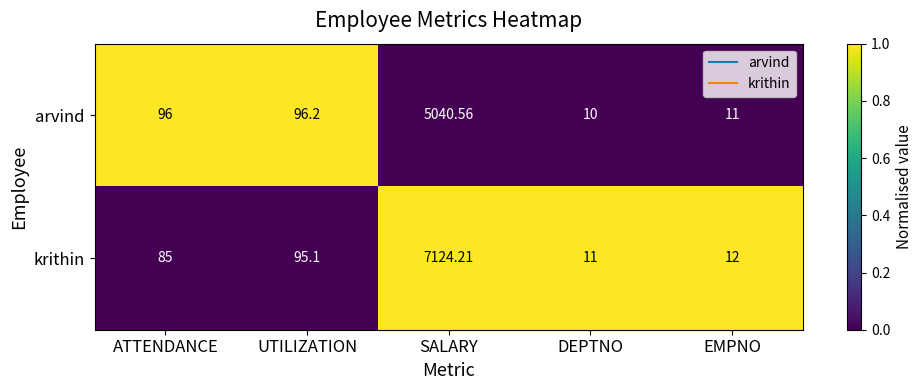

List the labels in order of arvind value, largest first.

SALARY, UTILIZATION, ATTENDANCE, EMPNO, DEPTNO